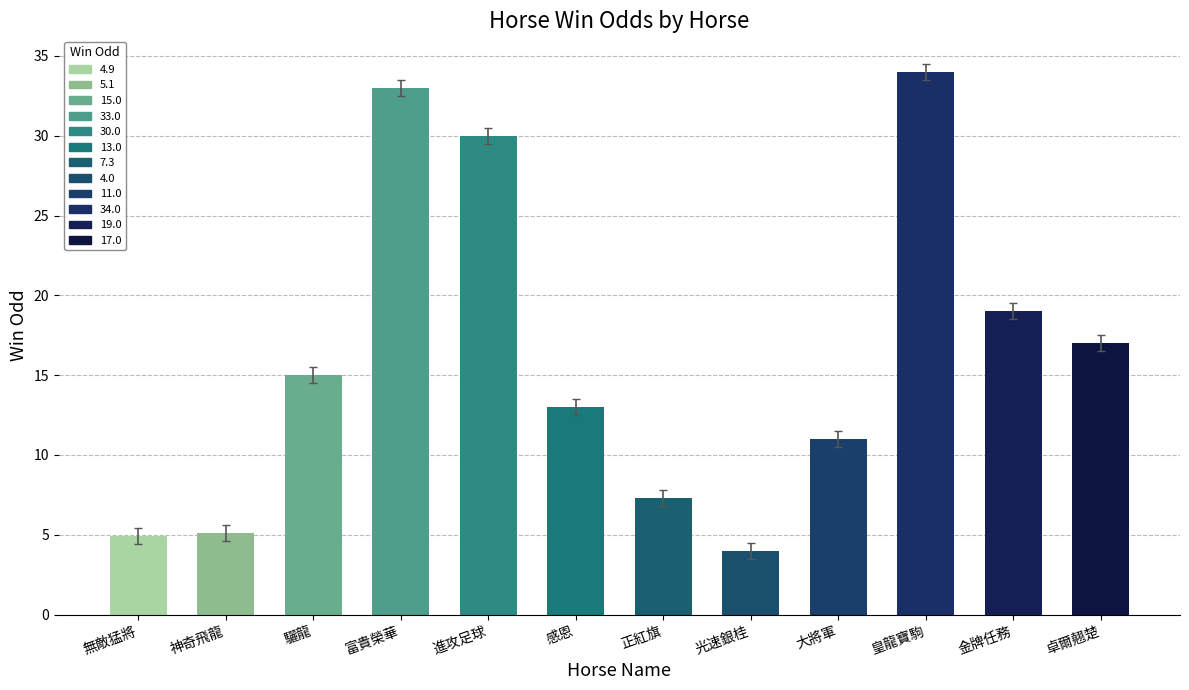

Reading left to right, list all the values displayed in this chart.

無敵猛將=4.9	神奇飛龍=5.1	驪龍=15.0	富貴榮華=33.0	進攻足球=30.0	感恩=13.0	正紅旗=7.3	光速銀桂=4.0	大將軍=11.0	皇龍寶駒=34.0	金牌任務=19.0	卓爾翹楚=17.0